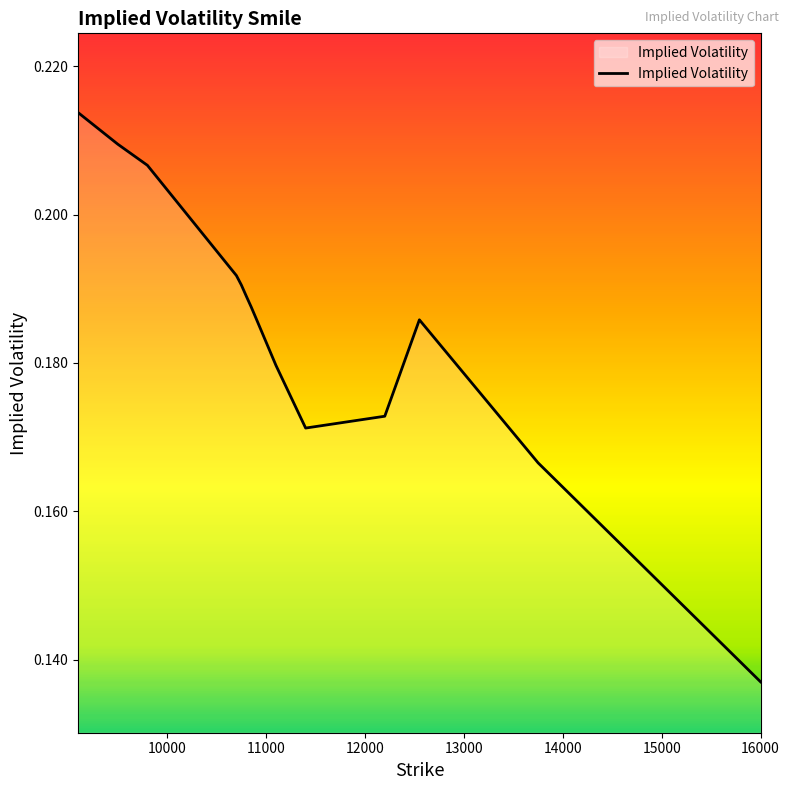

How many series are shown in this chart?

1